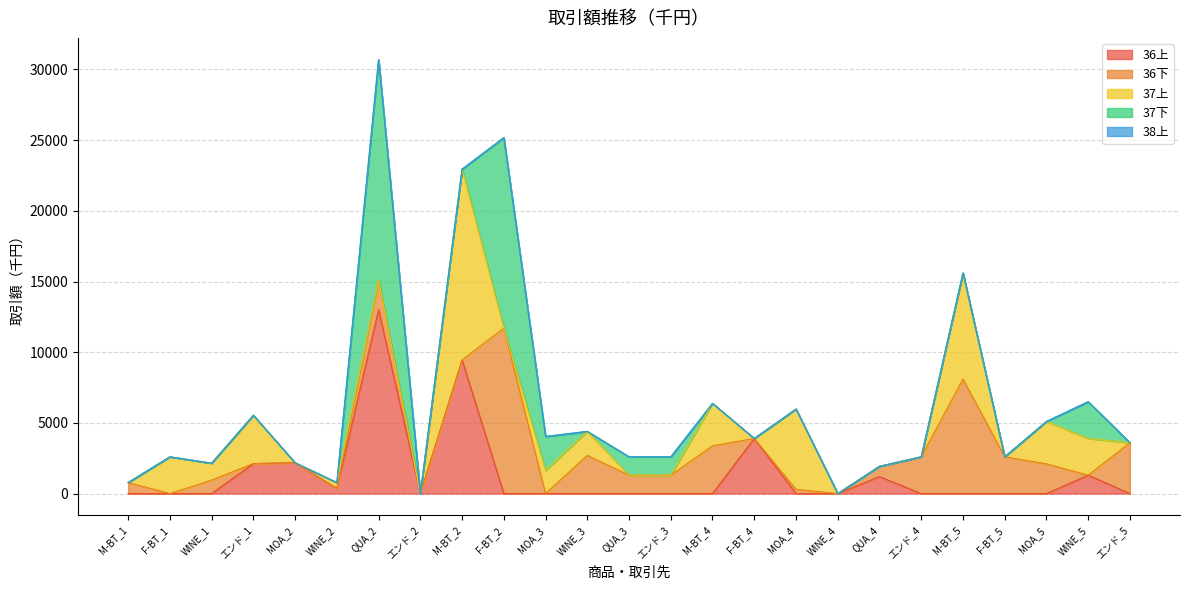

Which category has the lowest value in the 37下 series?

M-BT_1